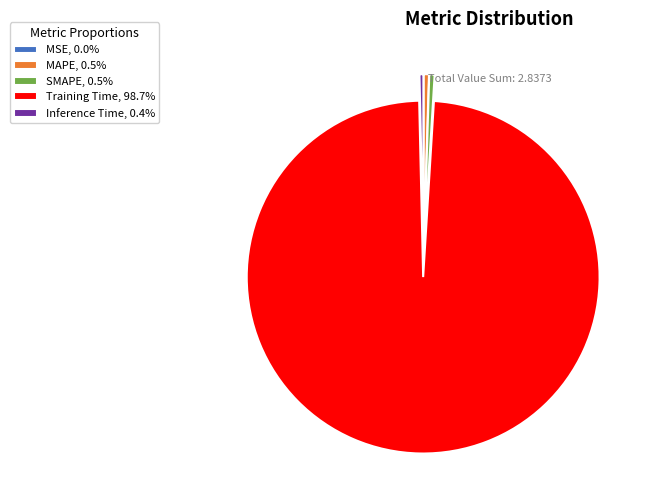

Is there a majority slice in this chart?

Yes